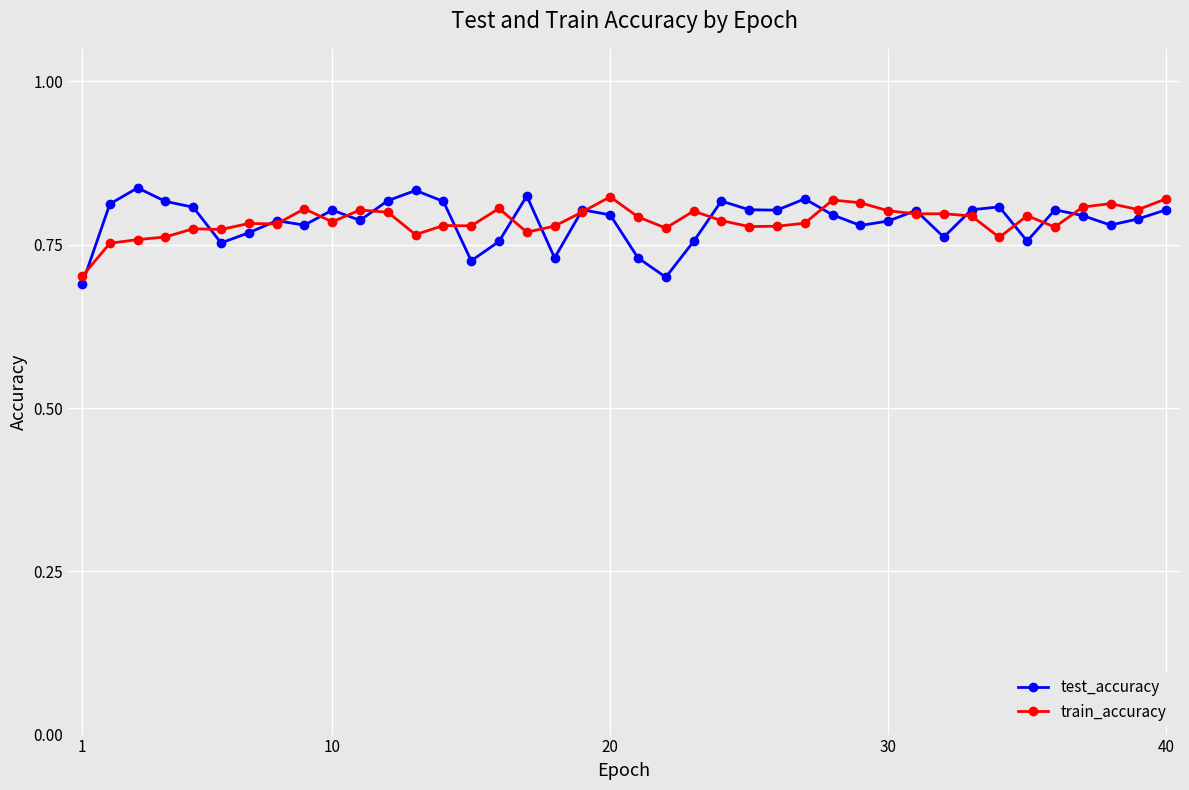

Count the test_accuracy values in the range 0 to 1.

40